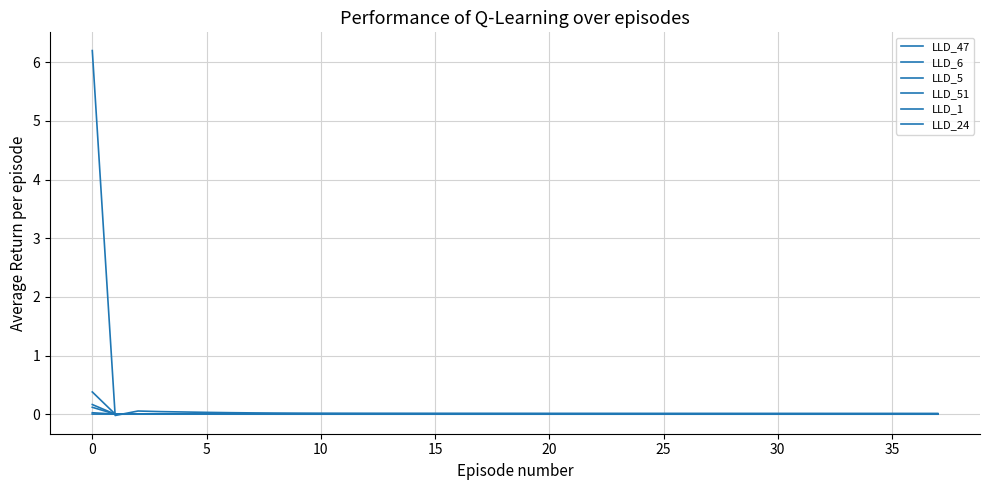

How many lines are shown in the chart?

6